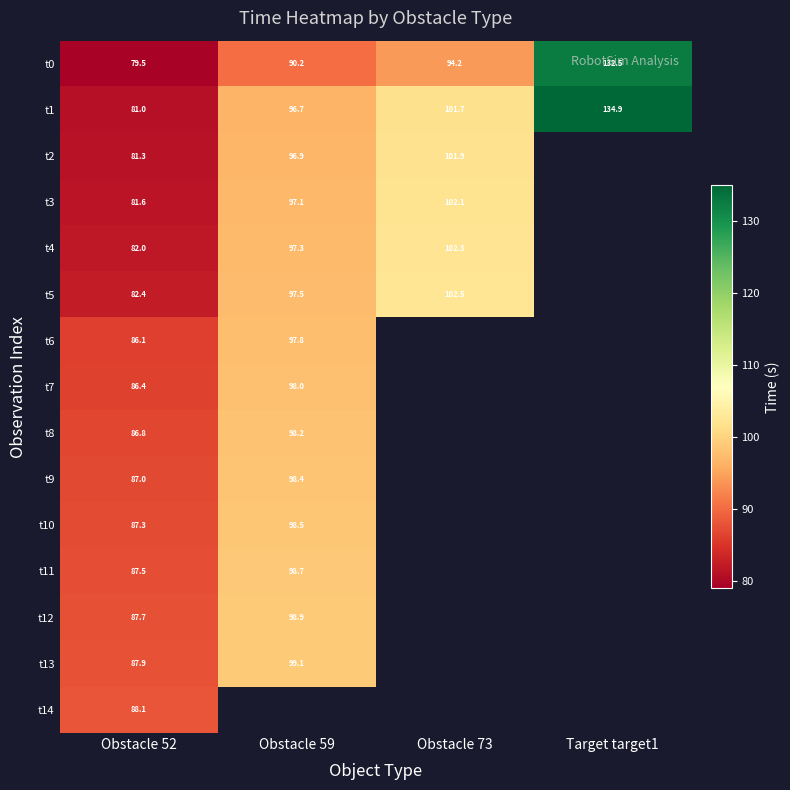

At which label is t1 closest to 107?

Obstacle 73